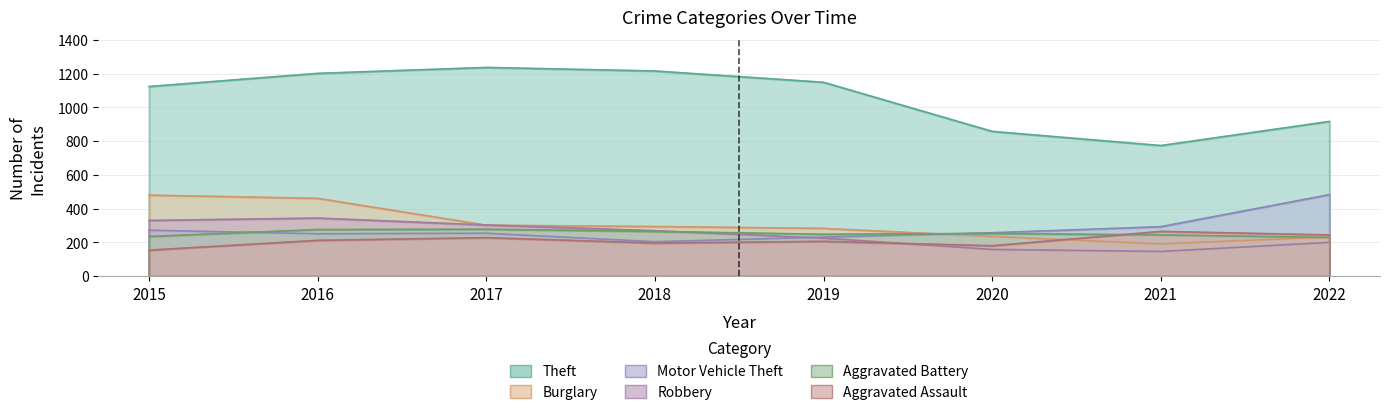

How many interior local peaks does the Theft series have?

1